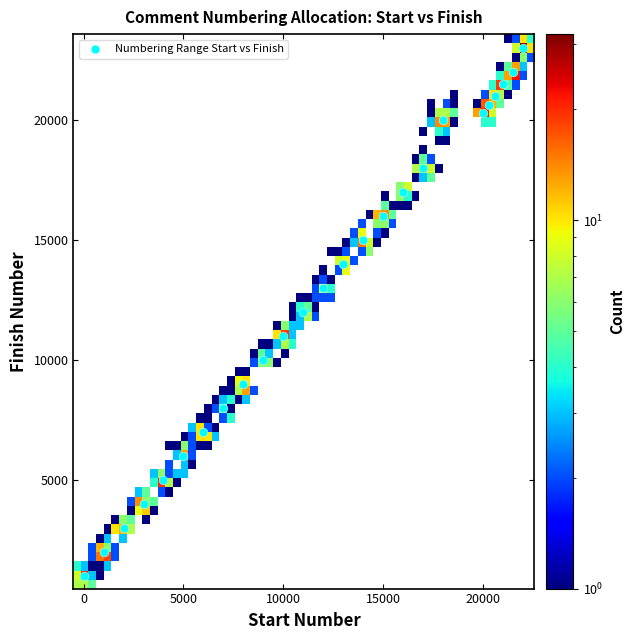

What is the range of Y values (max minus min)?

22000